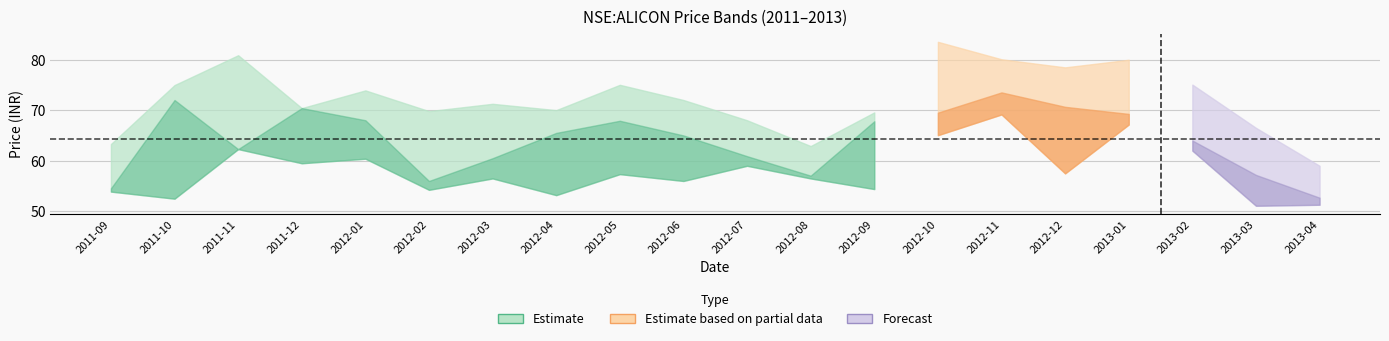

Which category has the lowest value across all series?

2013-03